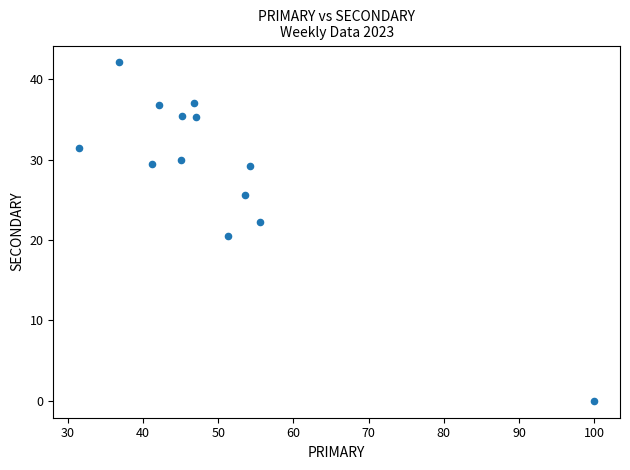

What Y value in the scatter plot is closest to 21?

20.5